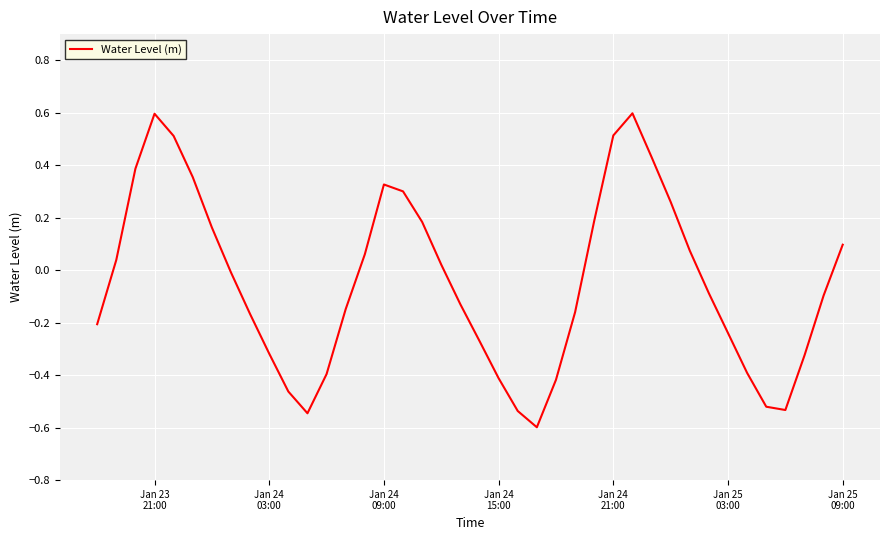

Is this an area chart (filled region under the line)?

No